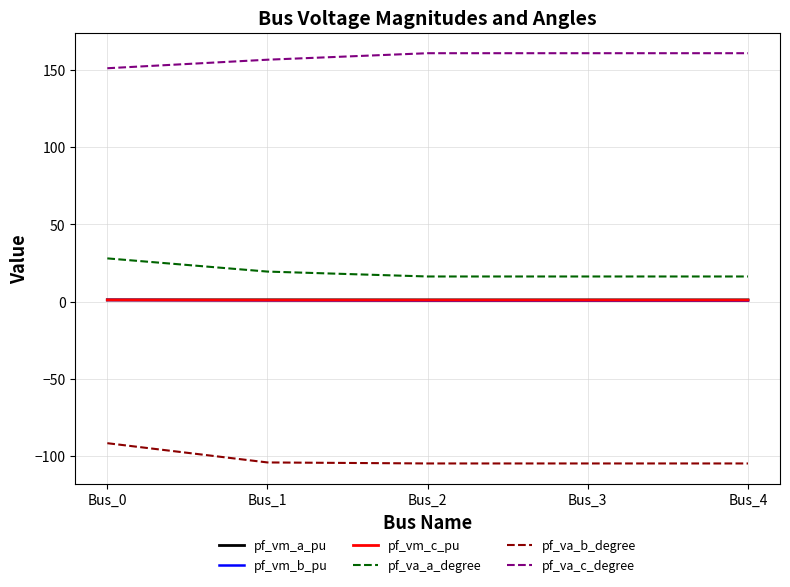

True or false: pf_vm_c_pu and pf_va_c_degree intersect in this chart.

False